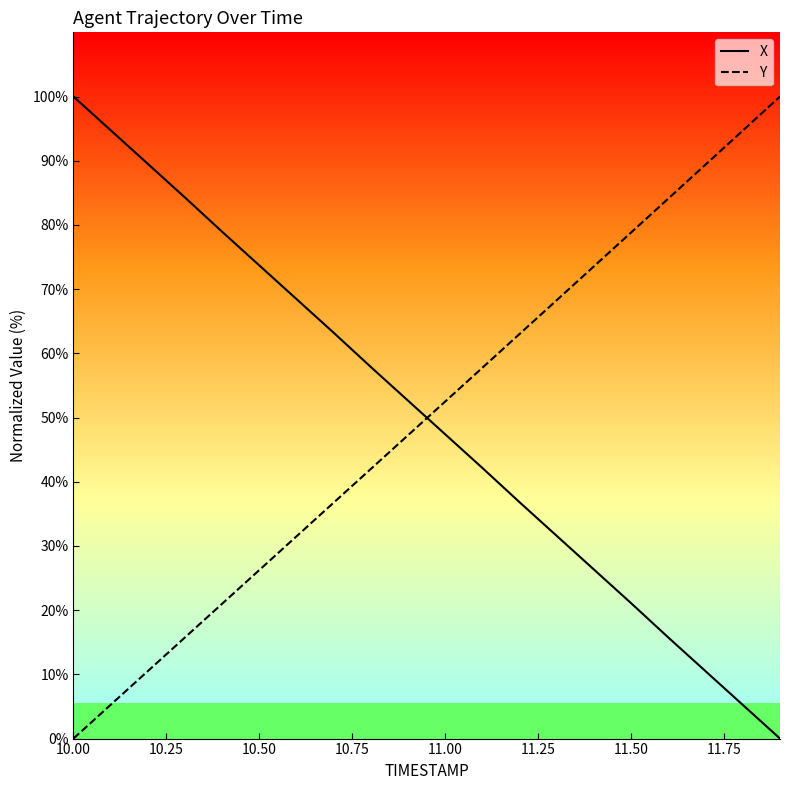

True or false: X and Y intersect in this chart.

True